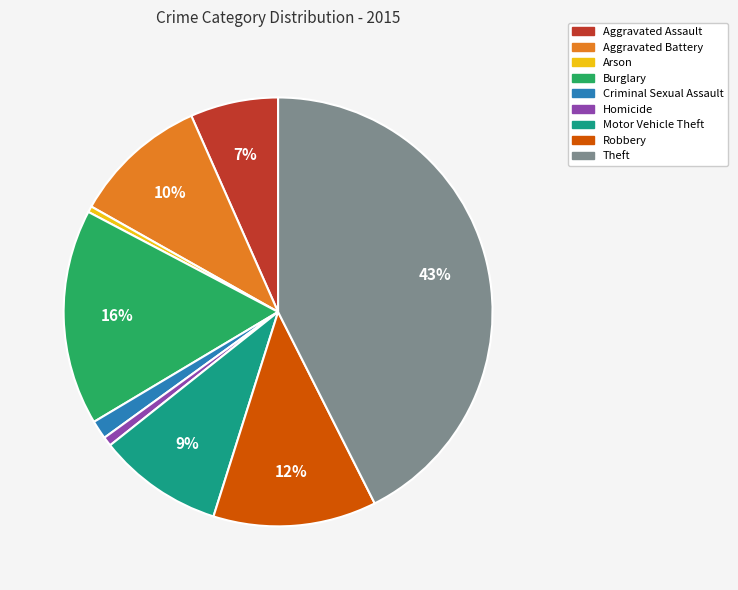

To the nearest percent, what is the difference between the Motor Vehicle Theft and Burglary slice percentages?

7%